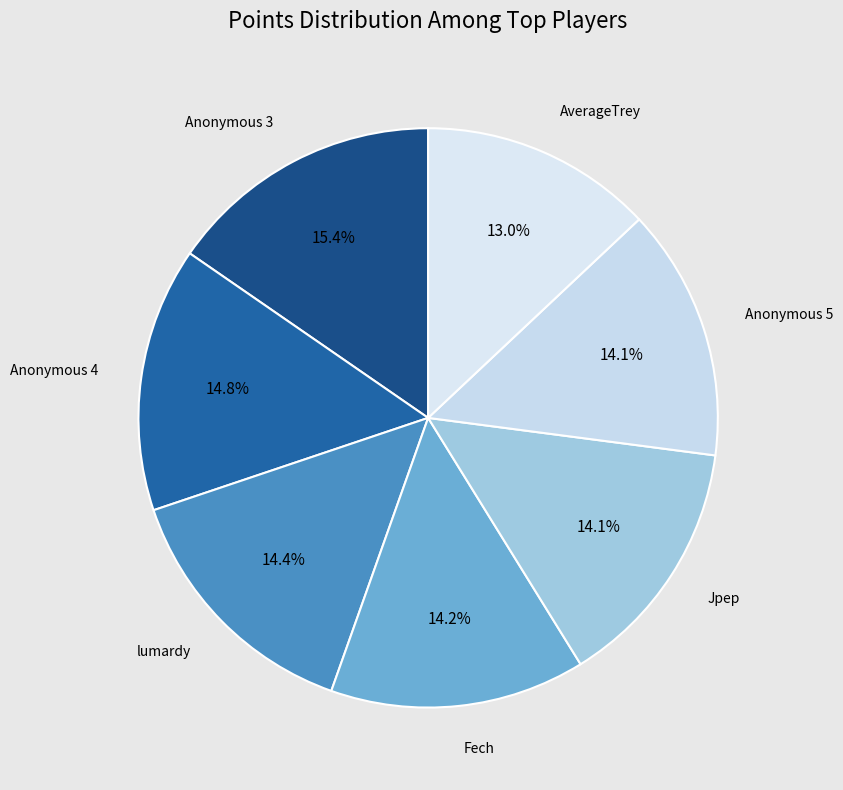

Is there a majority slice in this chart?

No